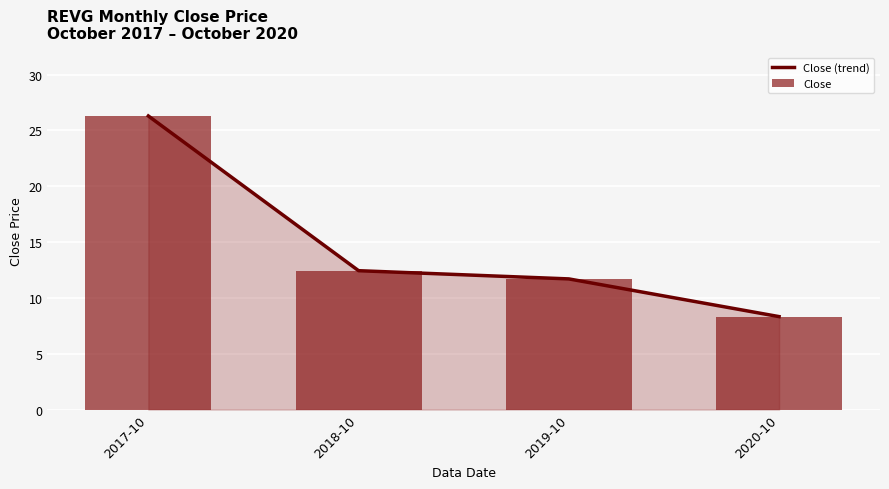

Is it true that Close (trend) equals 8.3 at 2020-10?

True